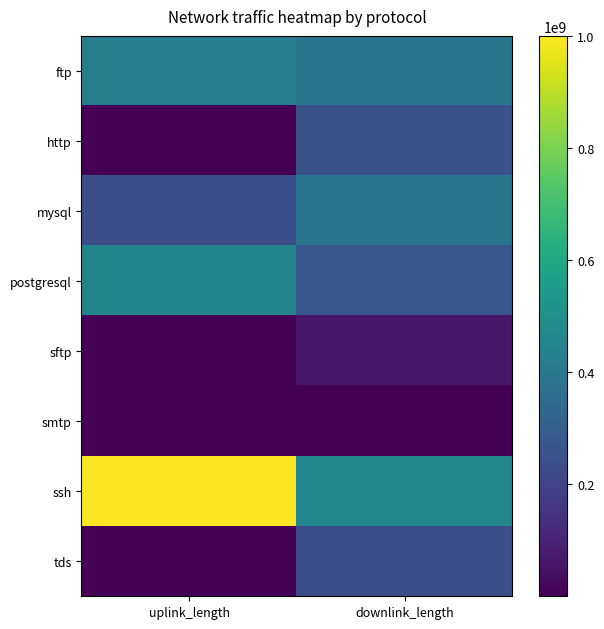

Which series has the largest total across all categories?

ssh